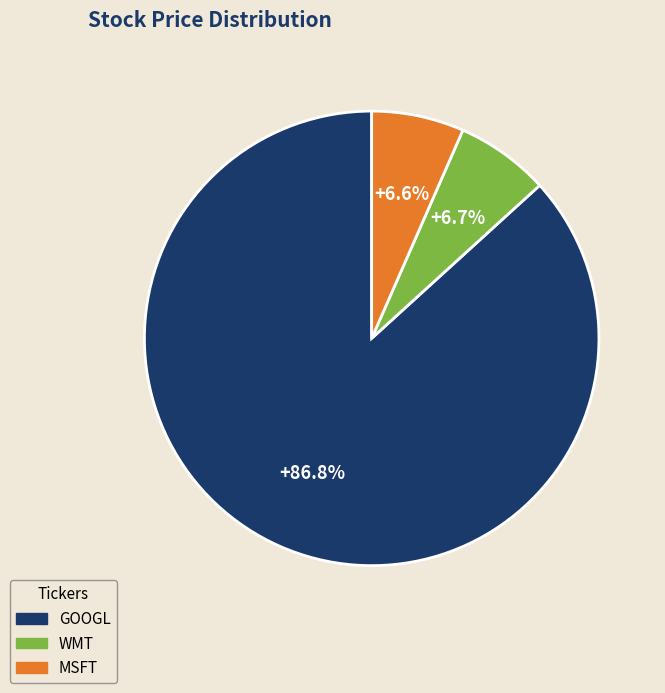

What is the majority slice?

GOOGL